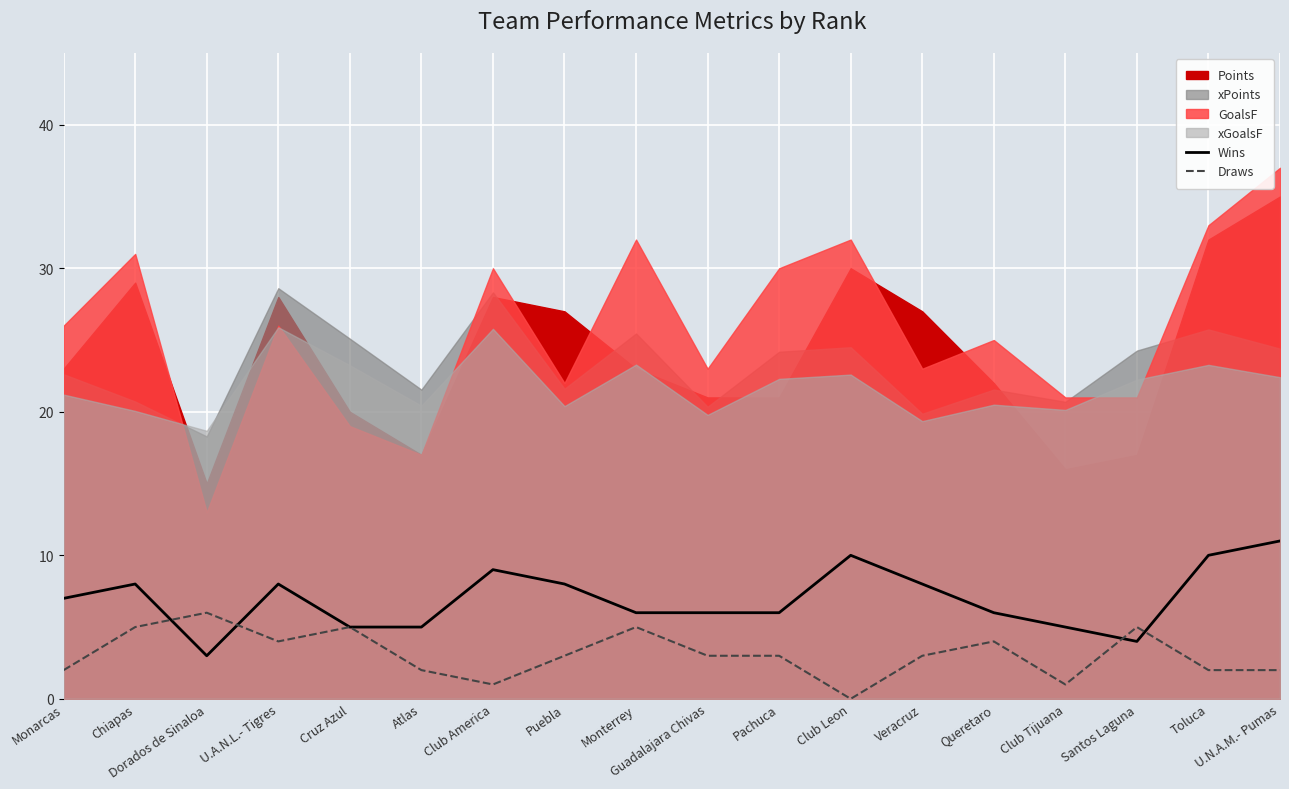

Where do Draws and Wins first cross each other?

Chiapas and Dorados de Sinaloa